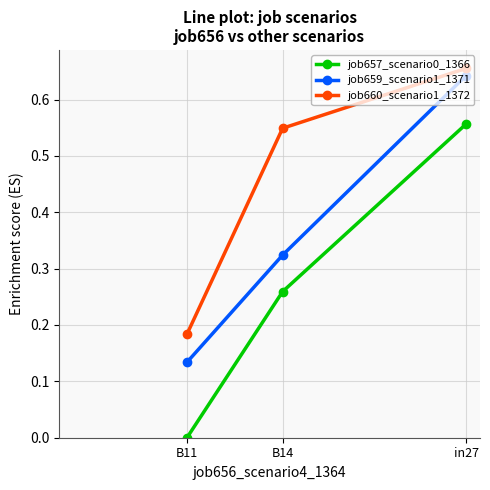

Which series has the largest total across all categories?

job660_scenario1_1372